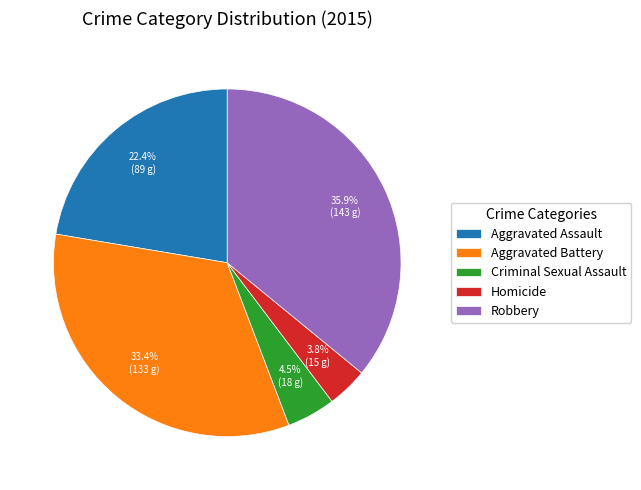

To the nearest percent, what is the difference between the largest and smallest slice percentages?

32%